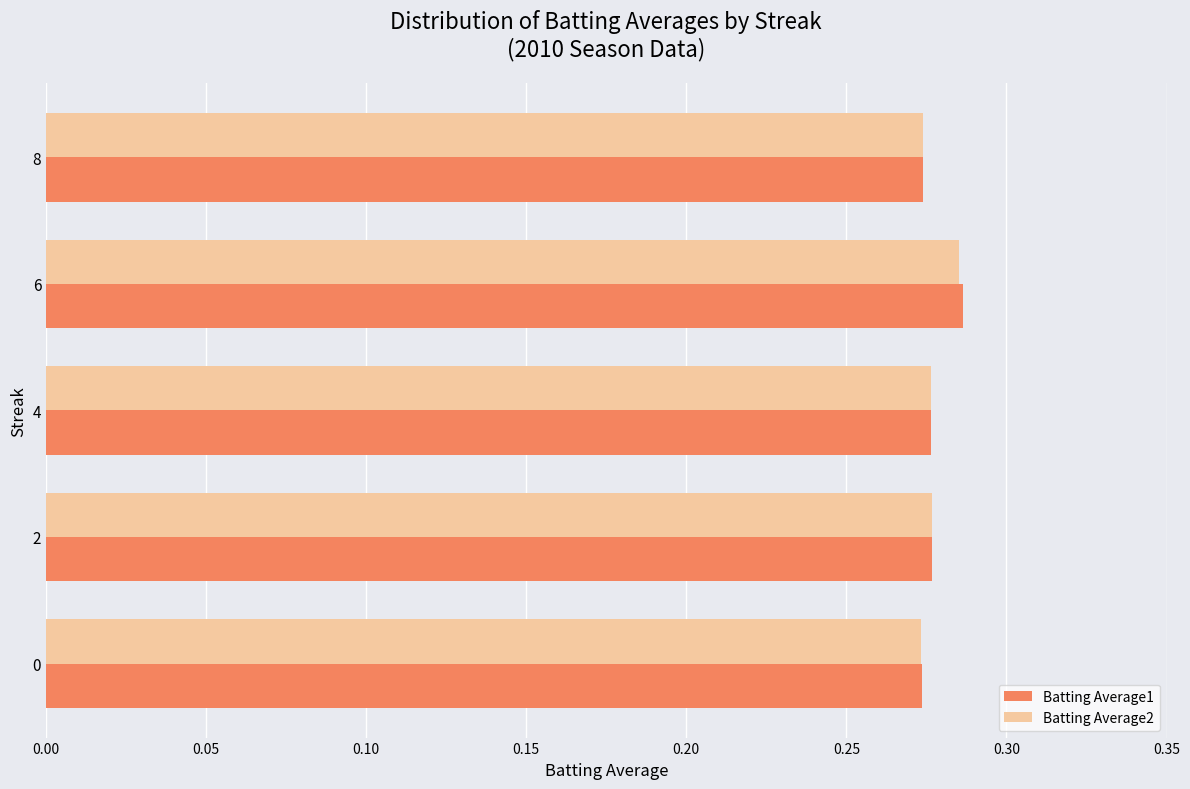

Which series has the largest range (max minus min)?

Batting Average1